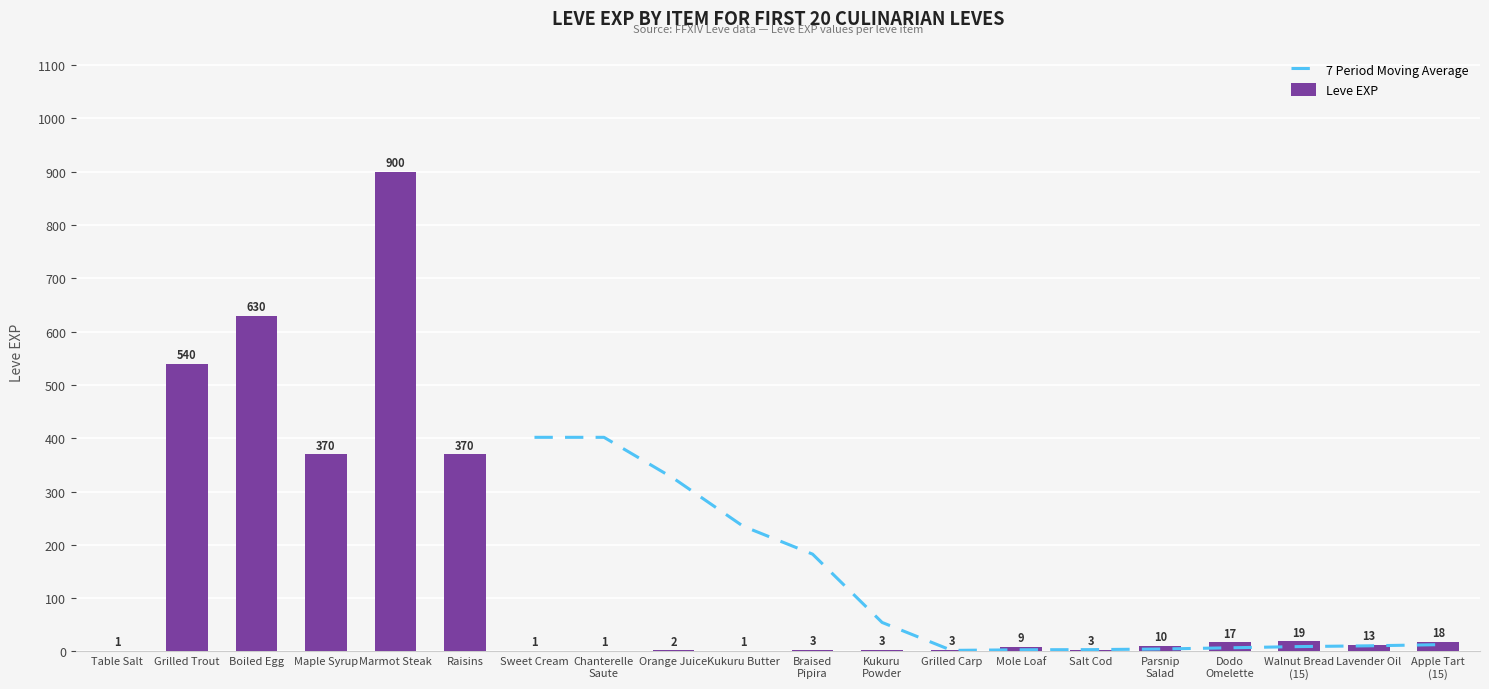

Where does the Leve EXP series first go above 10?

Grilled Trout